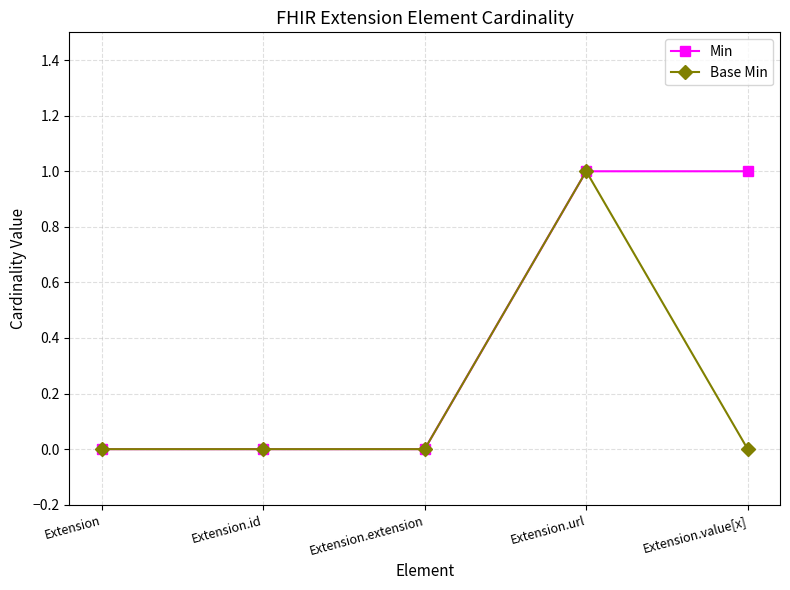

What are all the series names shown in the legend?

Min, Base Min